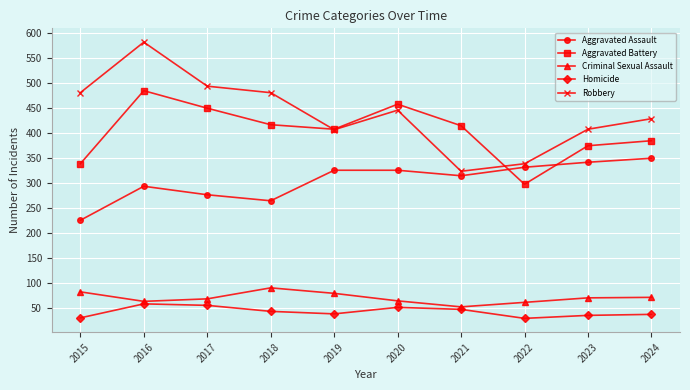

True or false: Homicide and Aggravated Battery cross at least once.

False